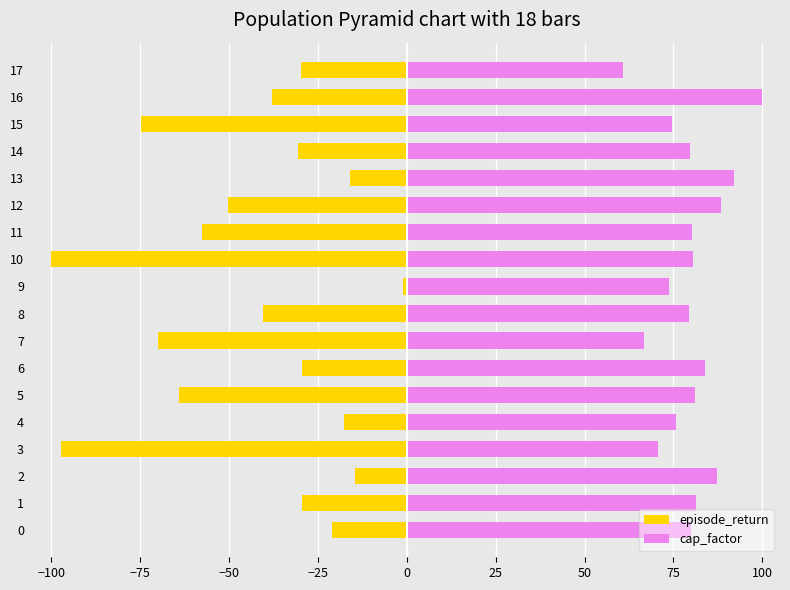

What is the minimum value for cap_factor?

60.9